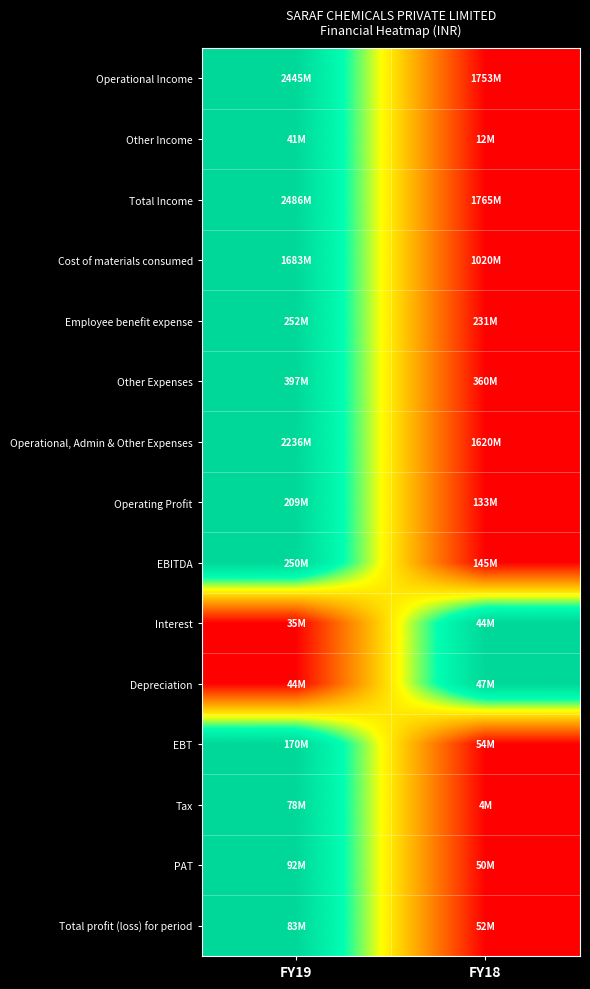

What is the total value across all series at FY18?

2